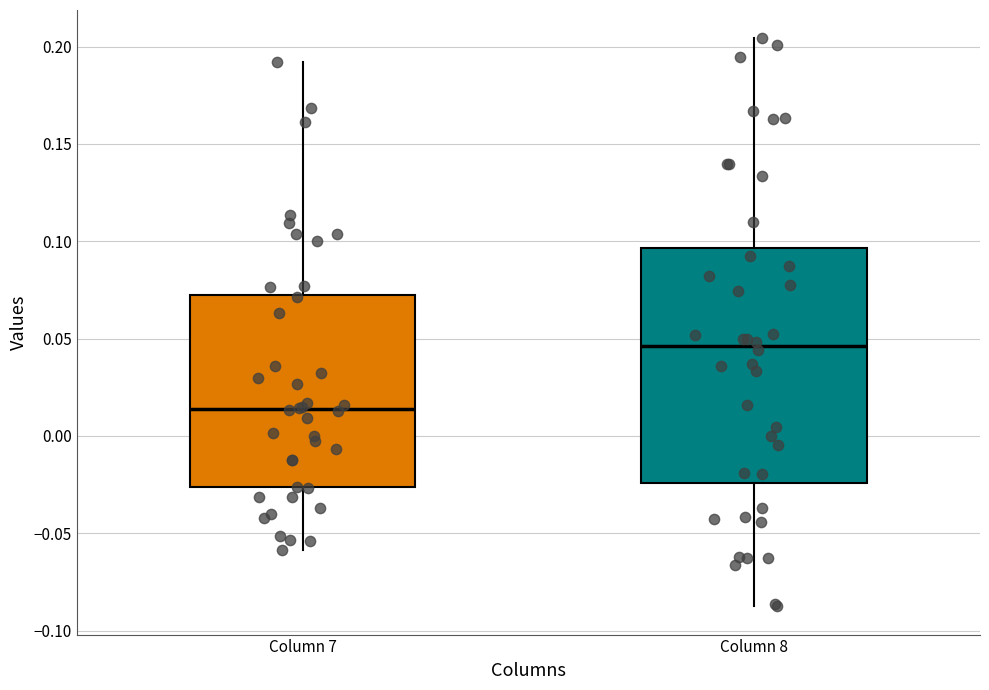

Where is the upper edge of the box for Column 8 on the y-axis? The values are not printed on the chart, so give them approximately, as read against the axis.

0.095